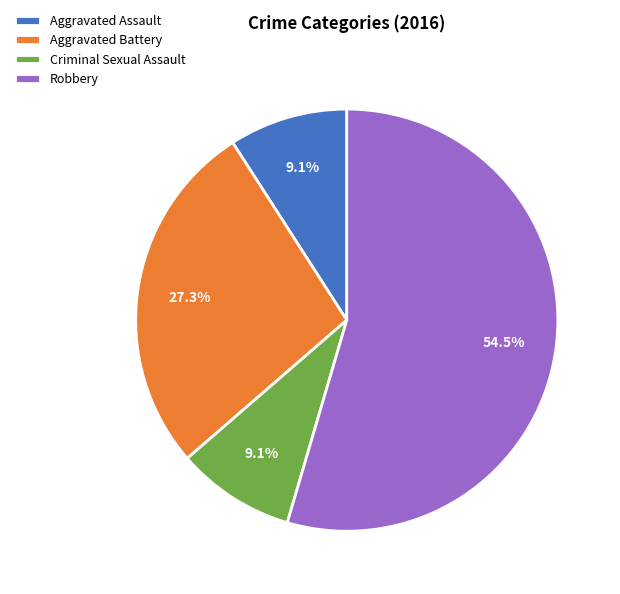

Is there a majority slice in this chart?

Yes